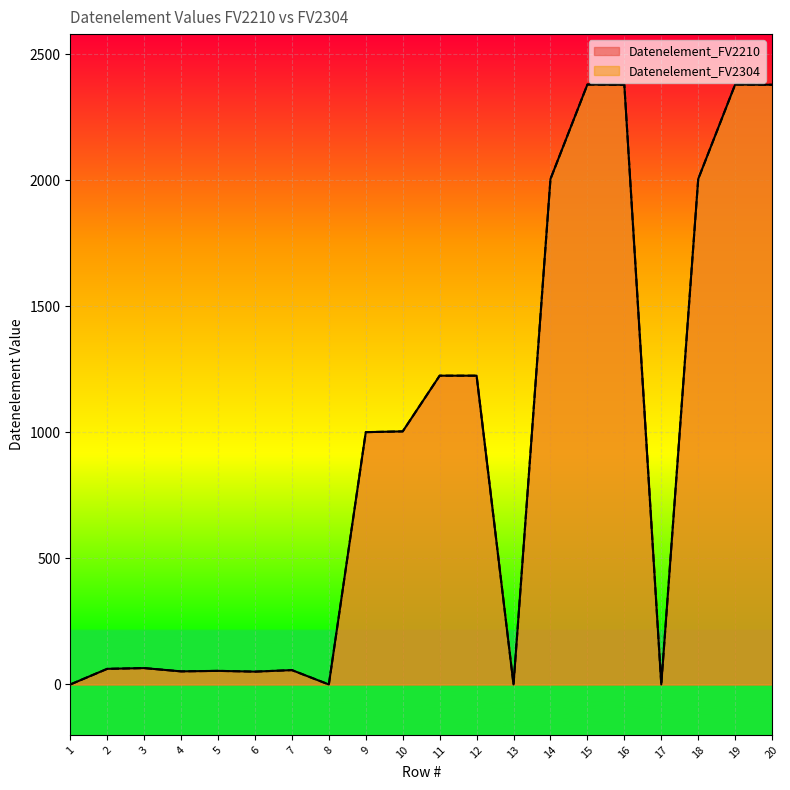

At which label does Datenelement_FV2304 first exceed 1001?

10